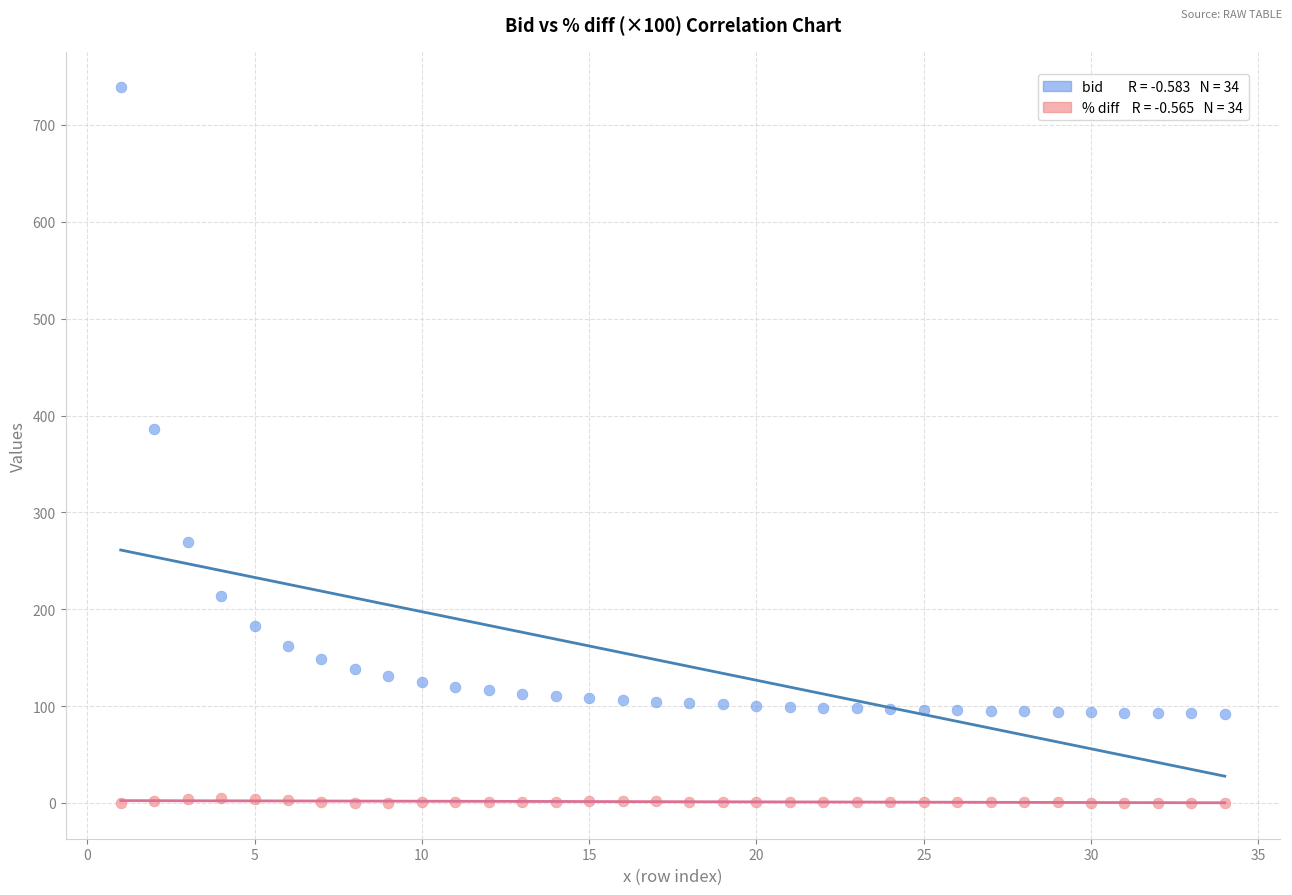

Across all data points, what is the range of X values (max minus min)?

33.0